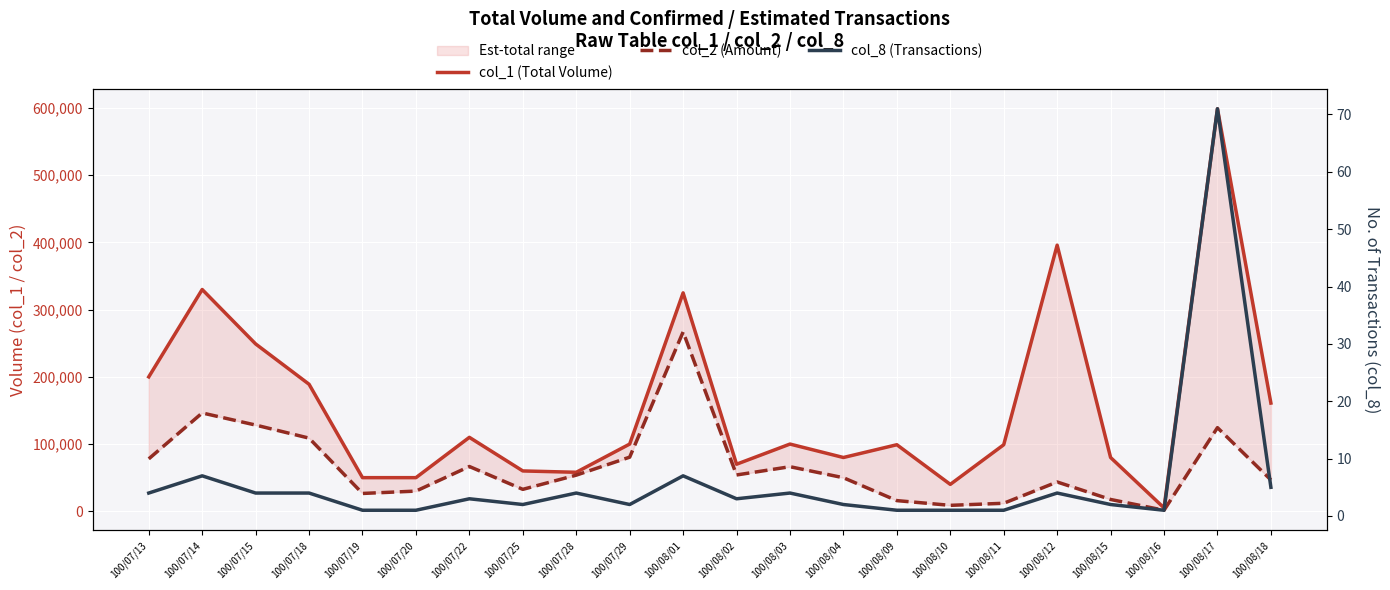

What position from the right is 100/08/01?

12